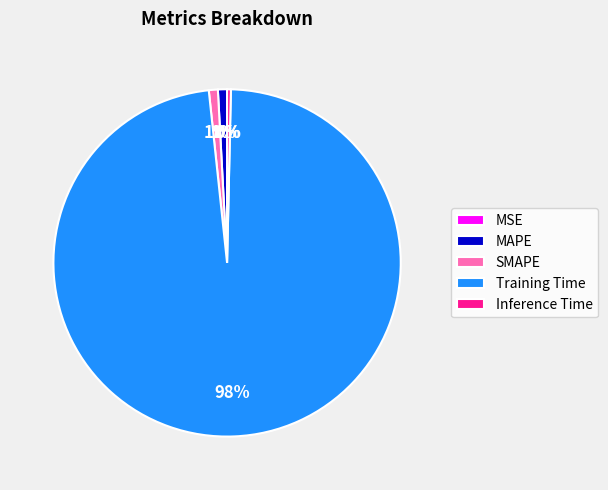

Is it true that MAPE is 1% of the pie?

True